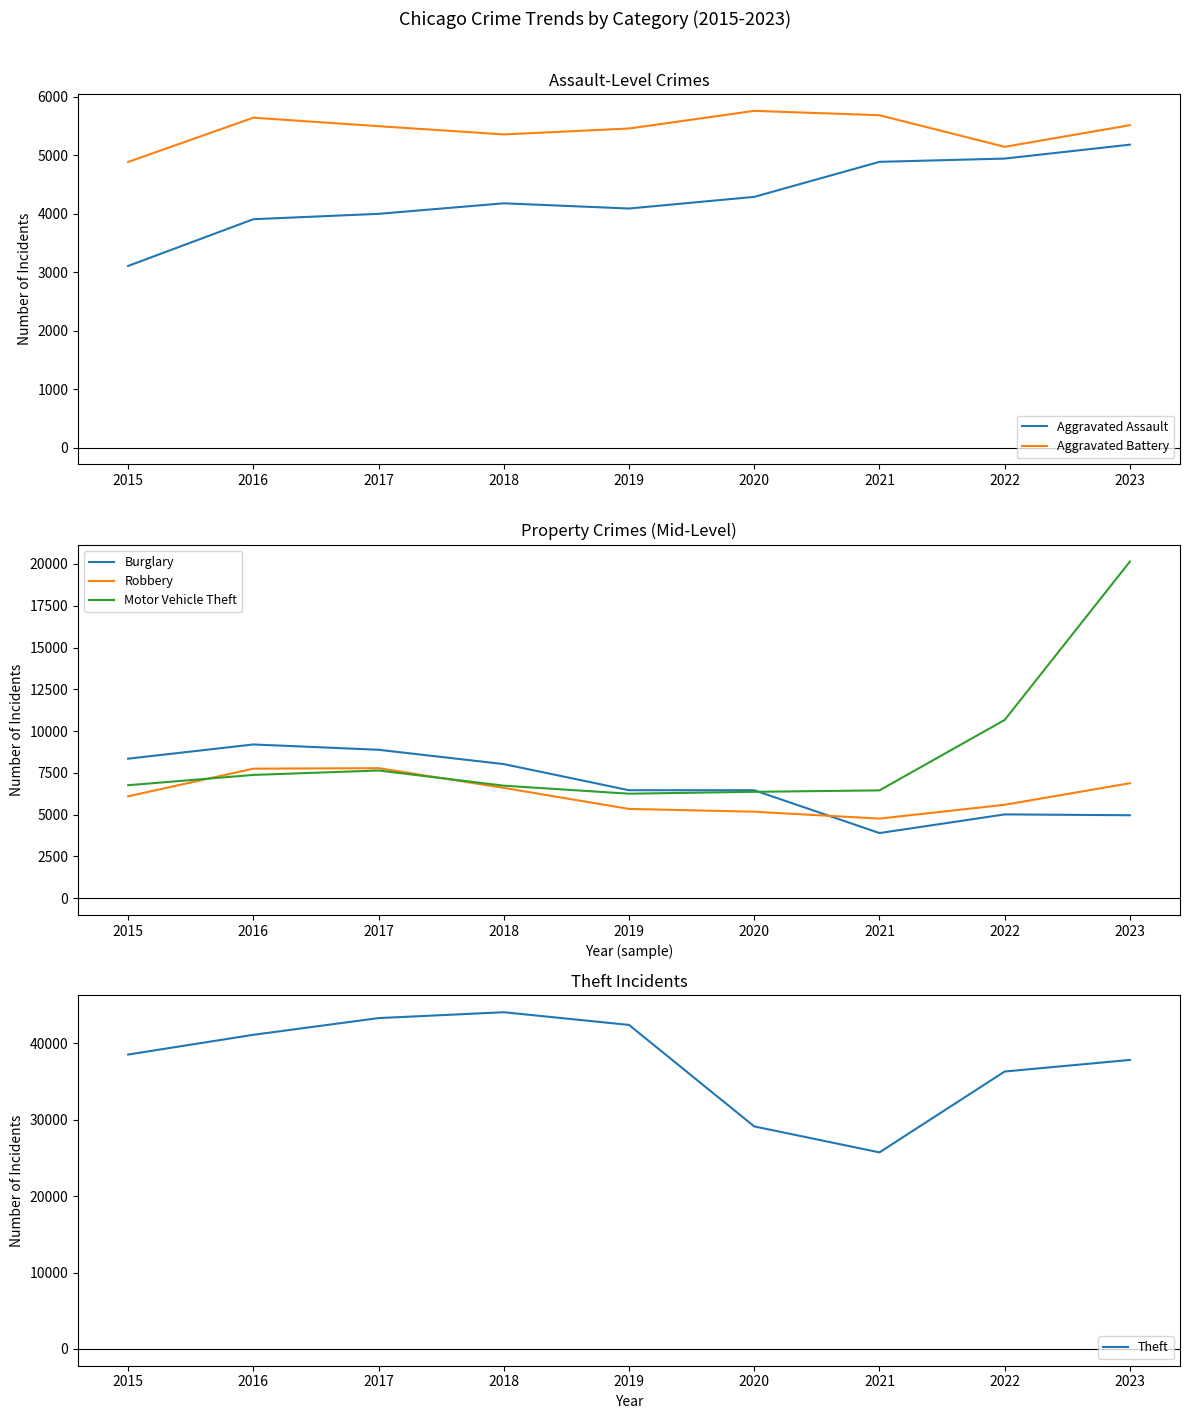

What are all the series names shown in the legend?

Aggravated Assault, Aggravated Battery, Burglary, Robbery, Motor Vehicle Theft, Theft